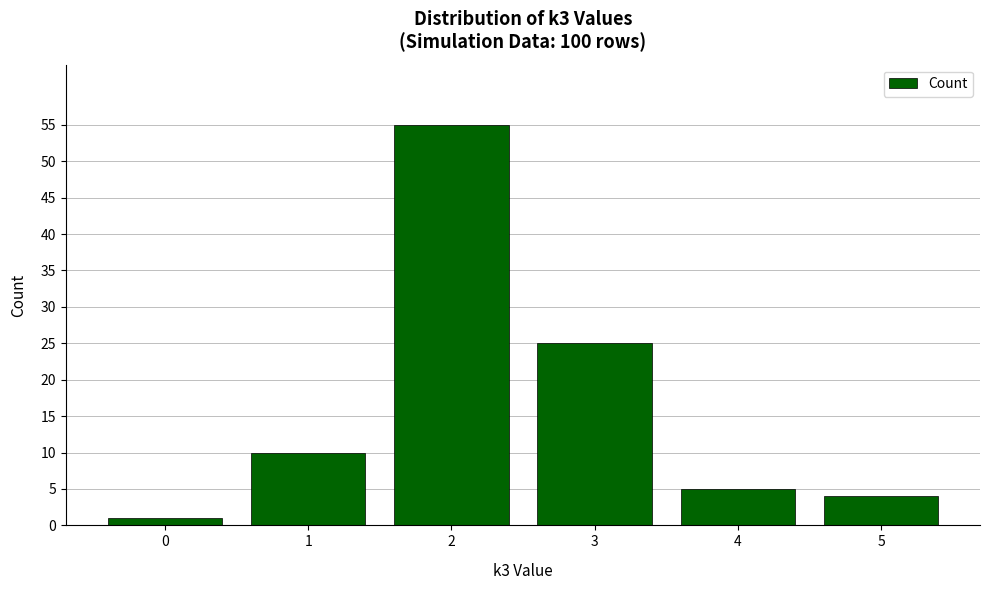

What is the minimum value shown in the chart?

1